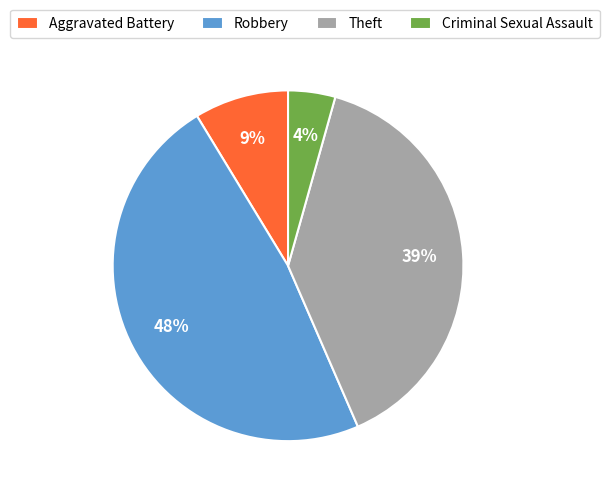

Is the sum of Aggravated Battery and Criminal Sexual Assault greater than half?

No